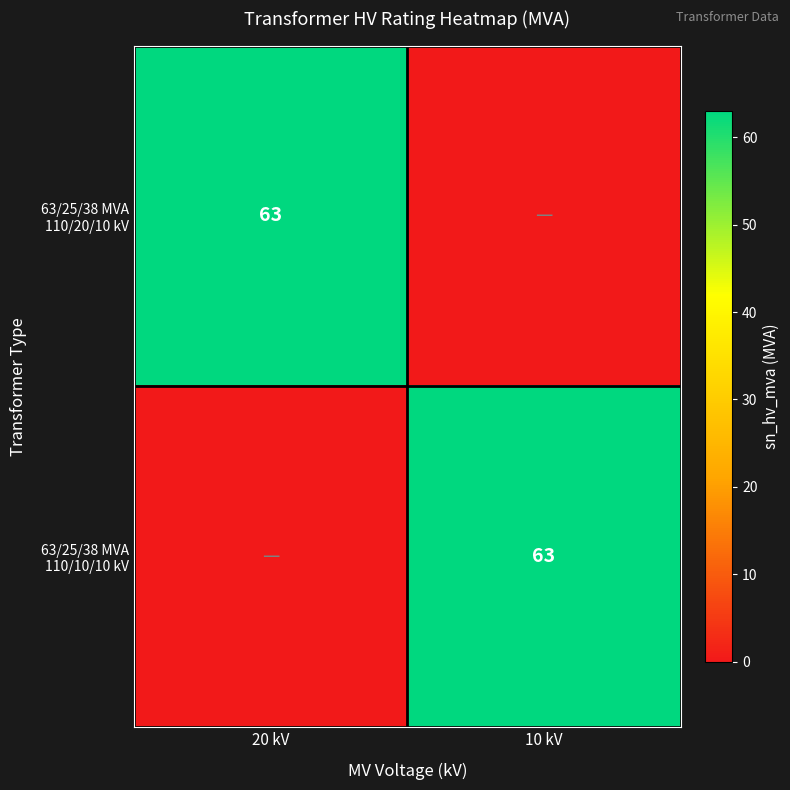

Is it true that 63/25/38 MVA 110/10/10 kV equals 63 at 10 kV?

True